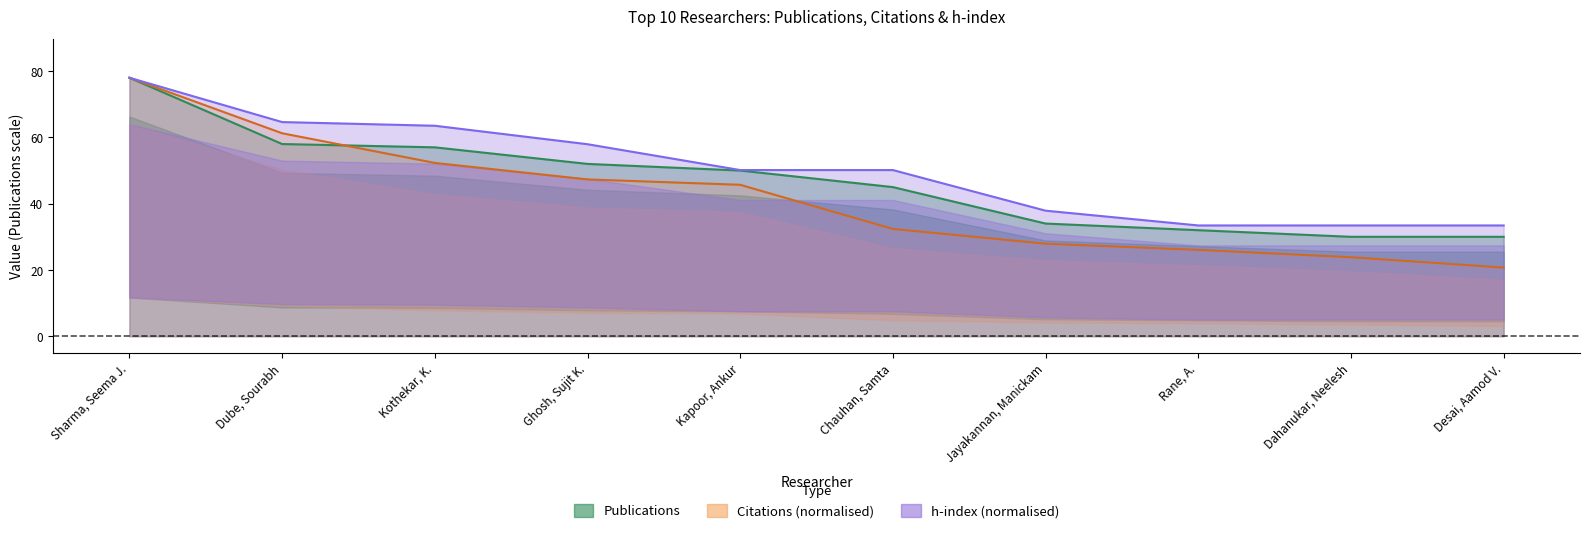

Which series has the widest spread of values?

Citations